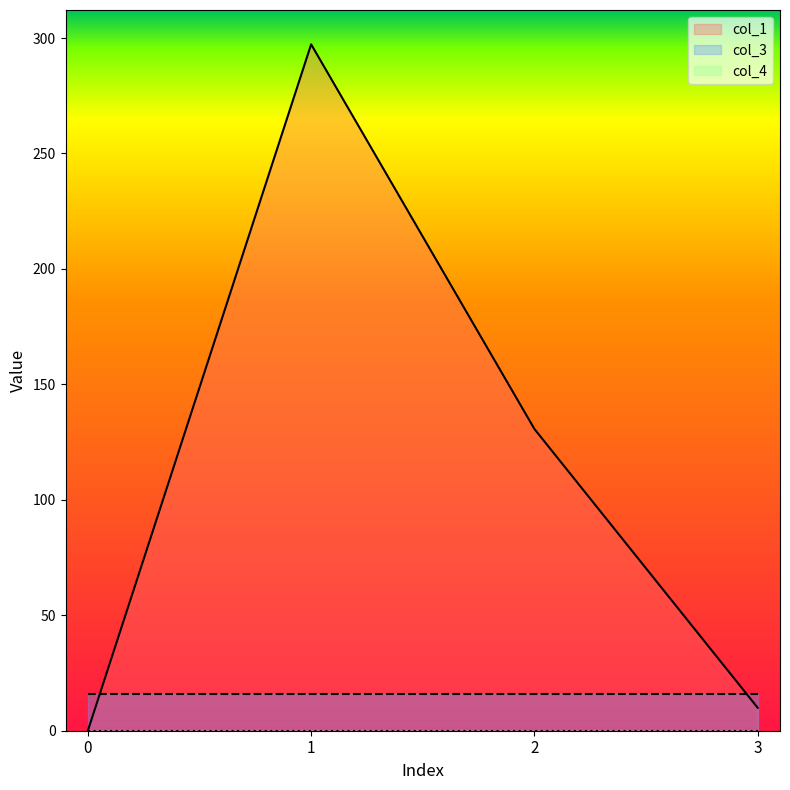

Which series has the largest range (max minus min)?

col_1